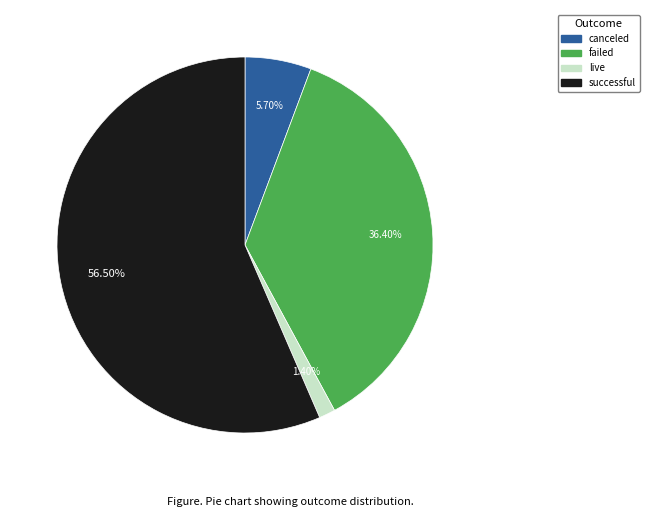

To the nearest percent, what portion does failed represent?

36%